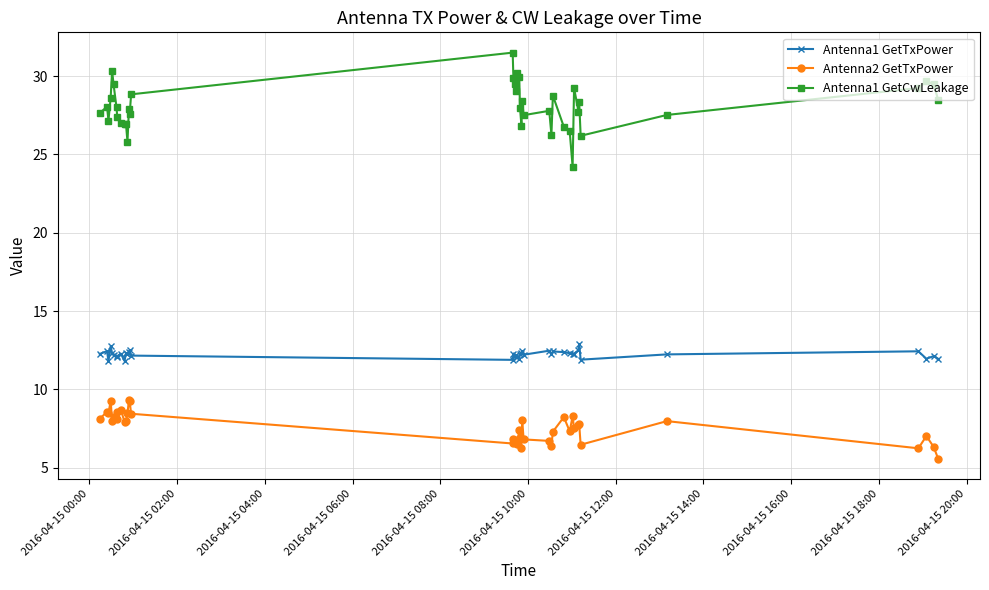

Is this an area chart (filled region under the line)?

No